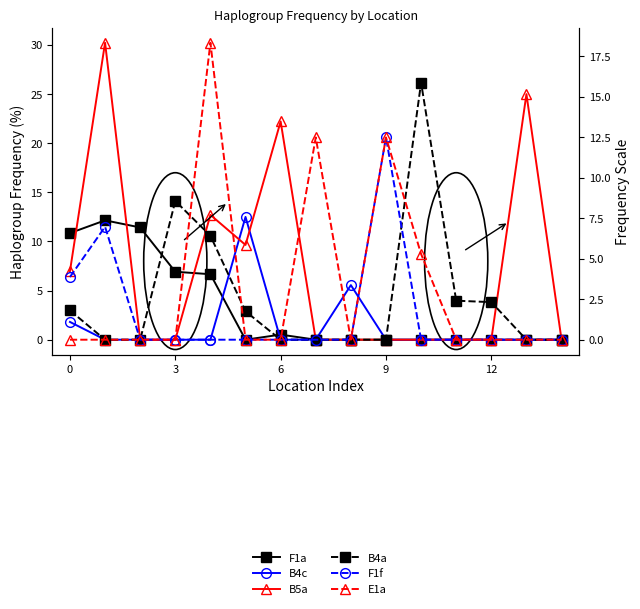

How many positive values does the F1f series have?

3